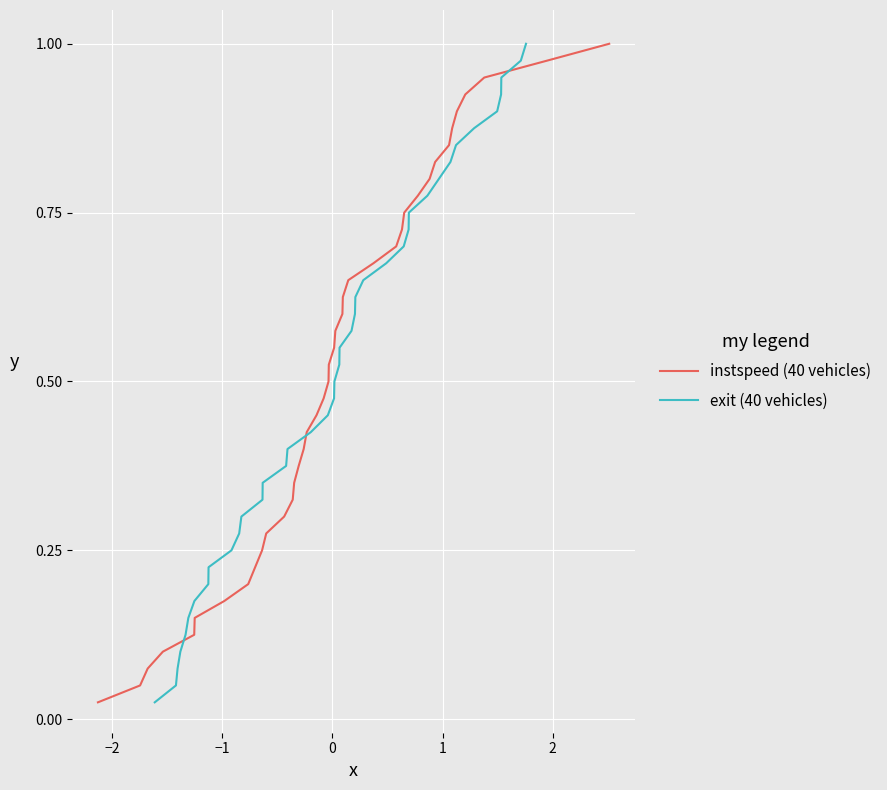

What is the maximum value shown in the chart?

1.0